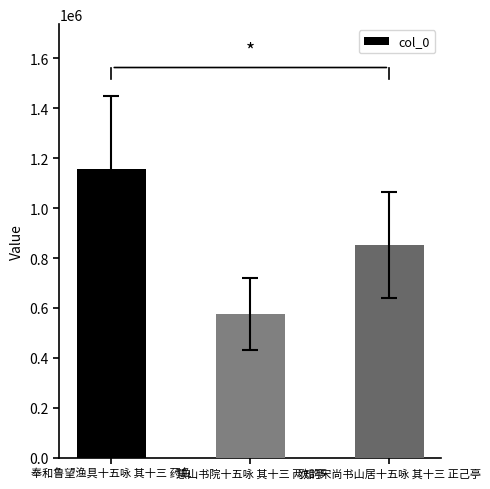

Where is the data nearest to the value 866551?

次韵宋尚书山居十五咏 其十三 正己亭